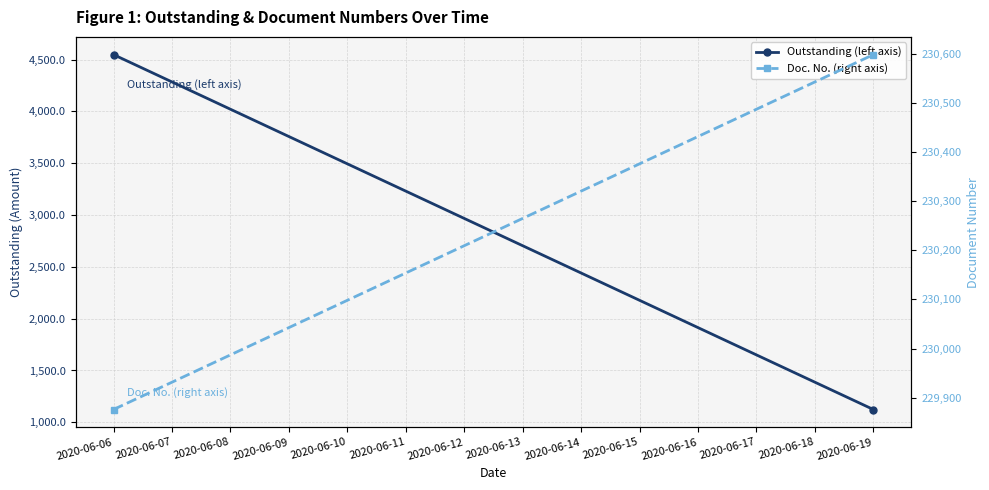

True or false: Doc. No. (right axis) has a value of 76572.6 at 2020-06-19.

False